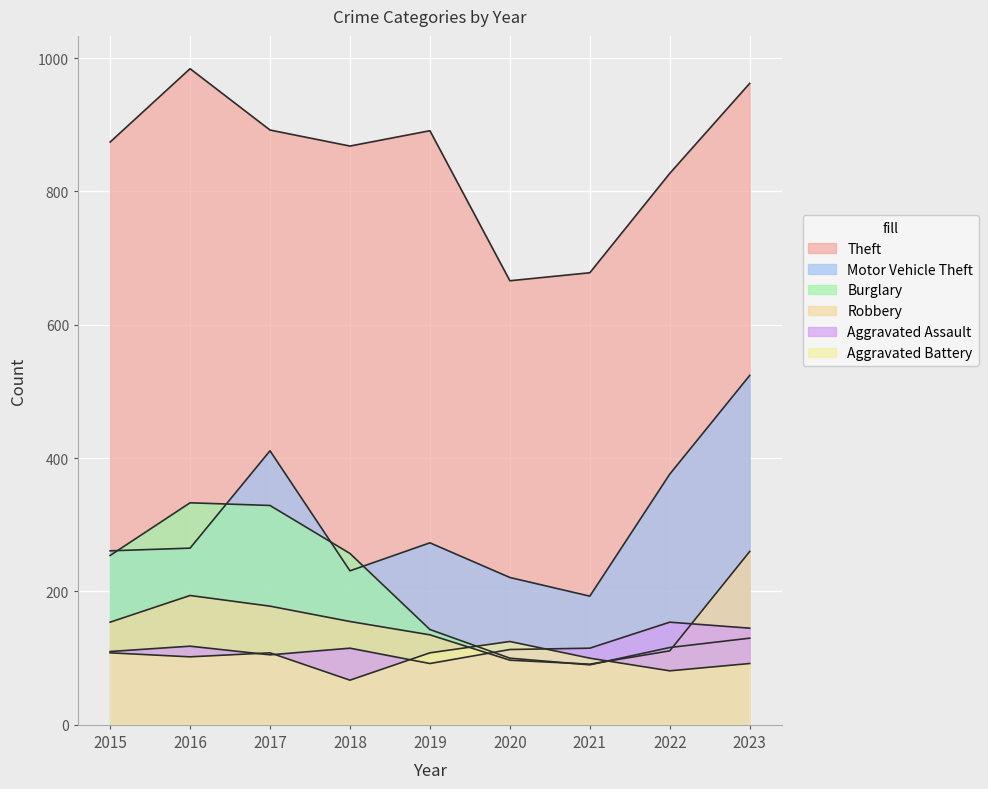

Reading left to right, list all the values displayed in this chart.

Theft: 874	984	892	868	891	666	678	827	962
Motor Vehicle Theft: 261	265	411	231	273	221	193	376	524
Burglary: 254	333	329	257	143	100	90	116	130
Robbery: 154	194	178	155	135	97	91	111	260
Aggravated Assault: 110	118	105	115	92	113	115	154	145
Aggravated Battery: 108	102	108	67	108	125	100	81	92